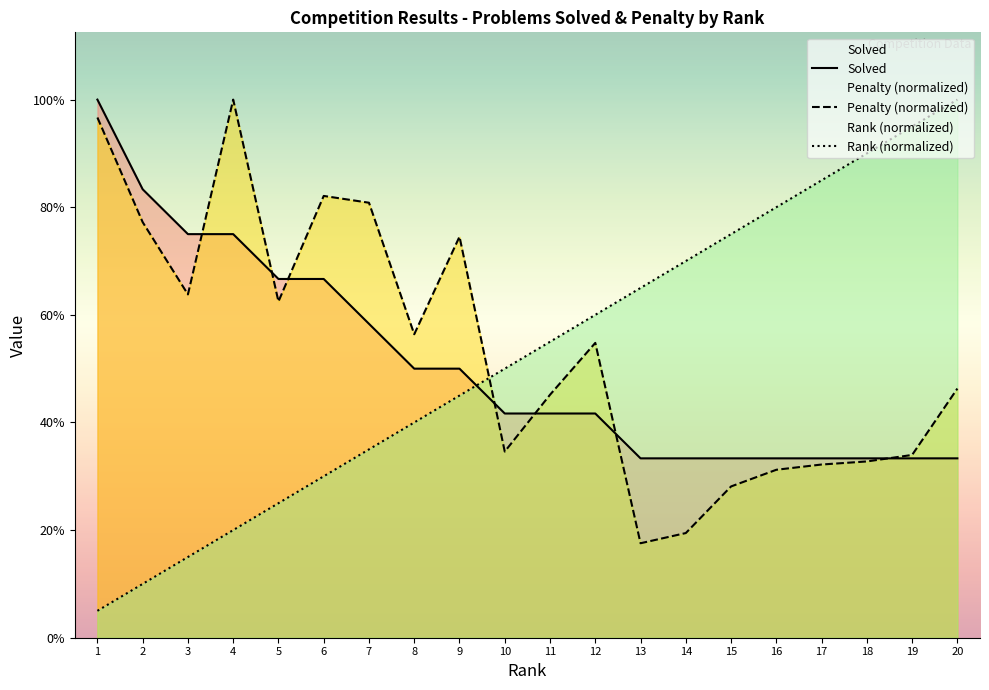

Reading right to left, extract all data points from this chart.

Solved: 4.0	4.0	4.0	4.0	4.0	4.0	4.0	4.0	5.0	5.0	5.0	6.0	6.0	7.0	8.0	8.0	9.0	9.0	10.0	12.0
Penalty (normalized): 5.6	4.1	3.9	3.9	3.7	3.4	2.3	2.1	6.6	5.4	4.2	8.9	6.8	9.7	9.9	7.5	12.0	7.7	9.3	11.6
Rank (normalized): 12.0	11.4	10.8	10.2	9.6	9.0	8.4	7.8	7.2	6.6	6.0	5.4	4.8	4.2	3.6	3.0	2.4	1.8	1.2	0.6